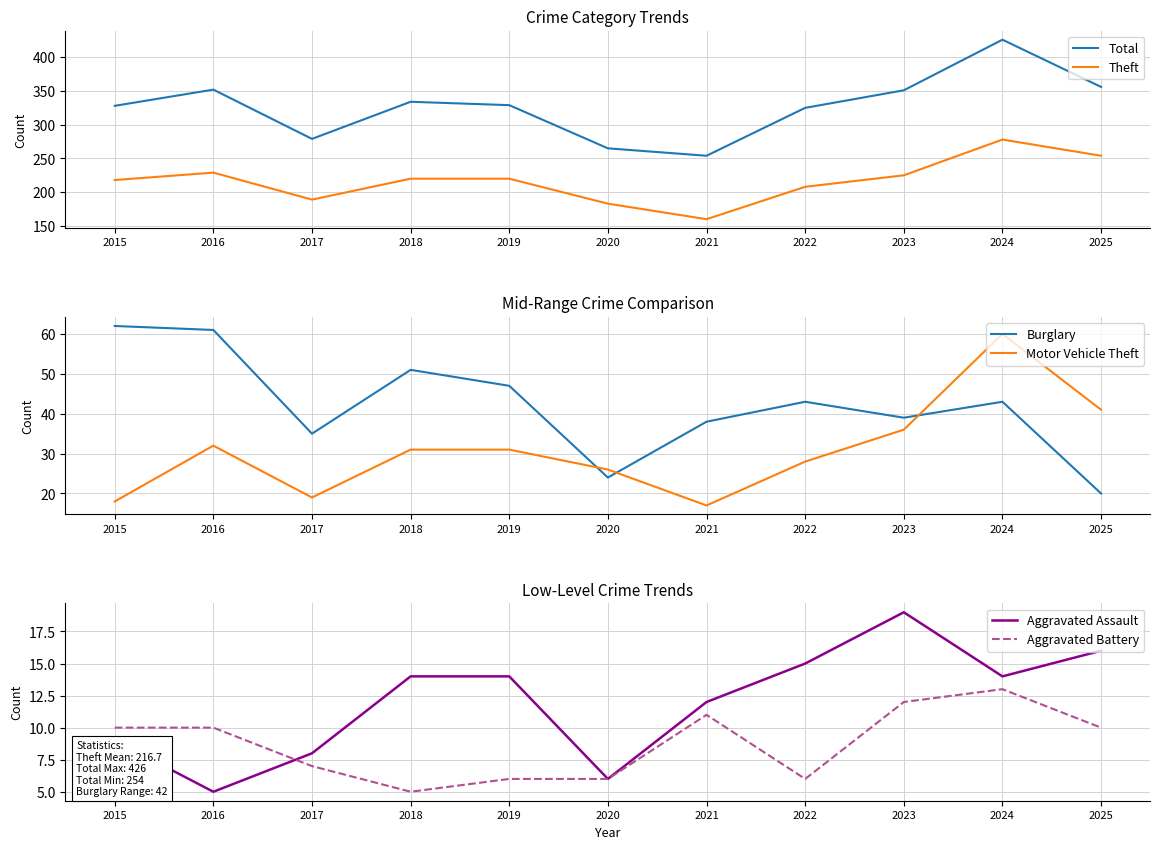

List the labels in order of Motor Vehicle Theft value, largest first.

2024, 2025, 2023, 2016, 2018, 2019, 2022, 2020, 2017, 2015, 2021